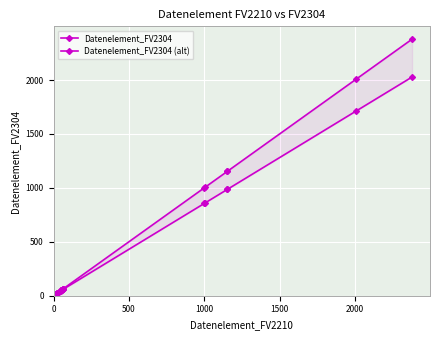

How many intersections are there between Datenelement_FV2304 and Datenelement_FV2304 (alt)?

1